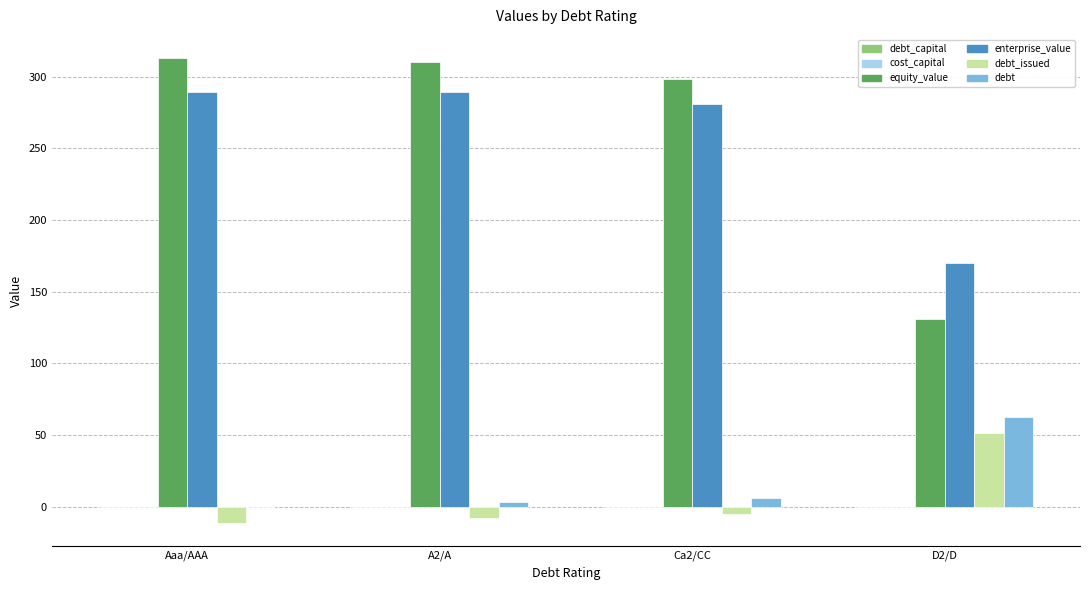

Is the value of debt_issued at Ca2/CC greater than the value of equity_value at Ca2/CC?

No